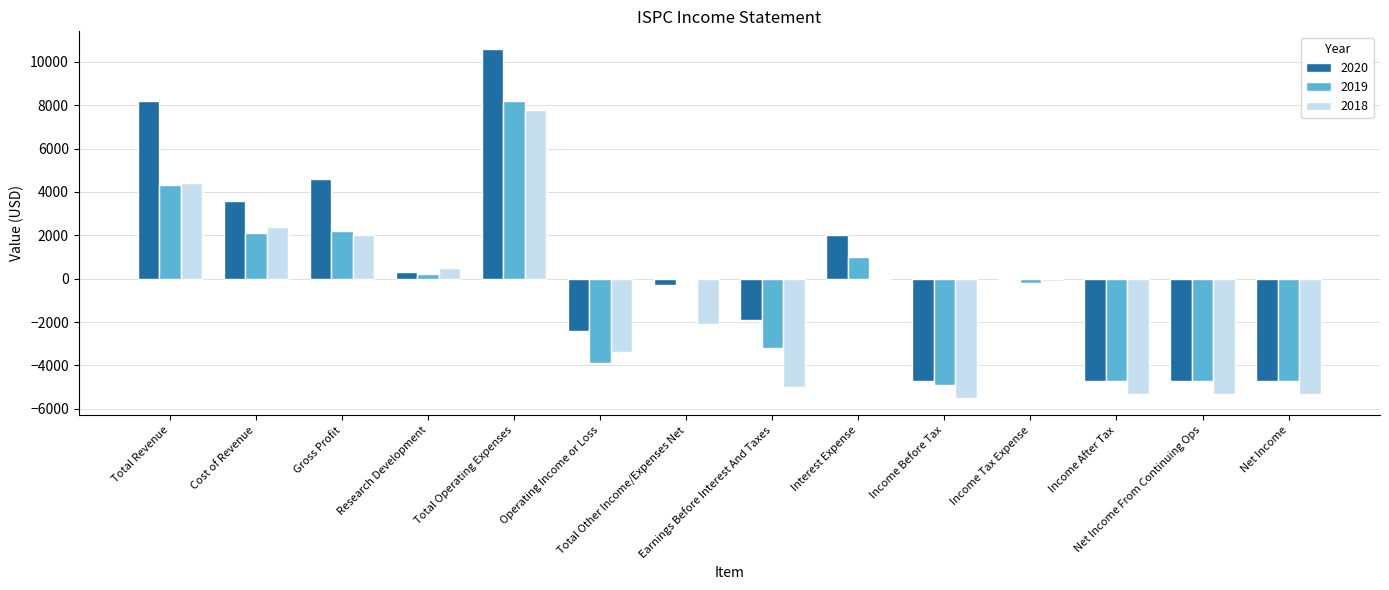

Which series has the largest total across all categories?

2020